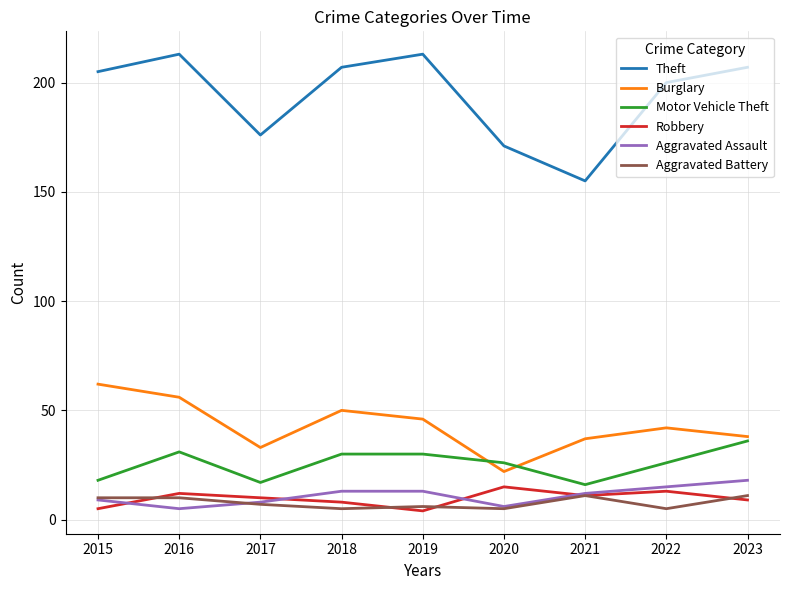

True or false: Aggravated Battery and Motor Vehicle Theft cross at least once.

False